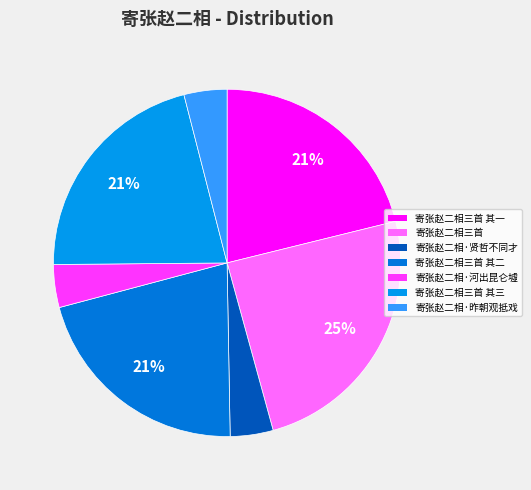

To the nearest percent, what is the difference between the largest and smallest slice percentages?

21%